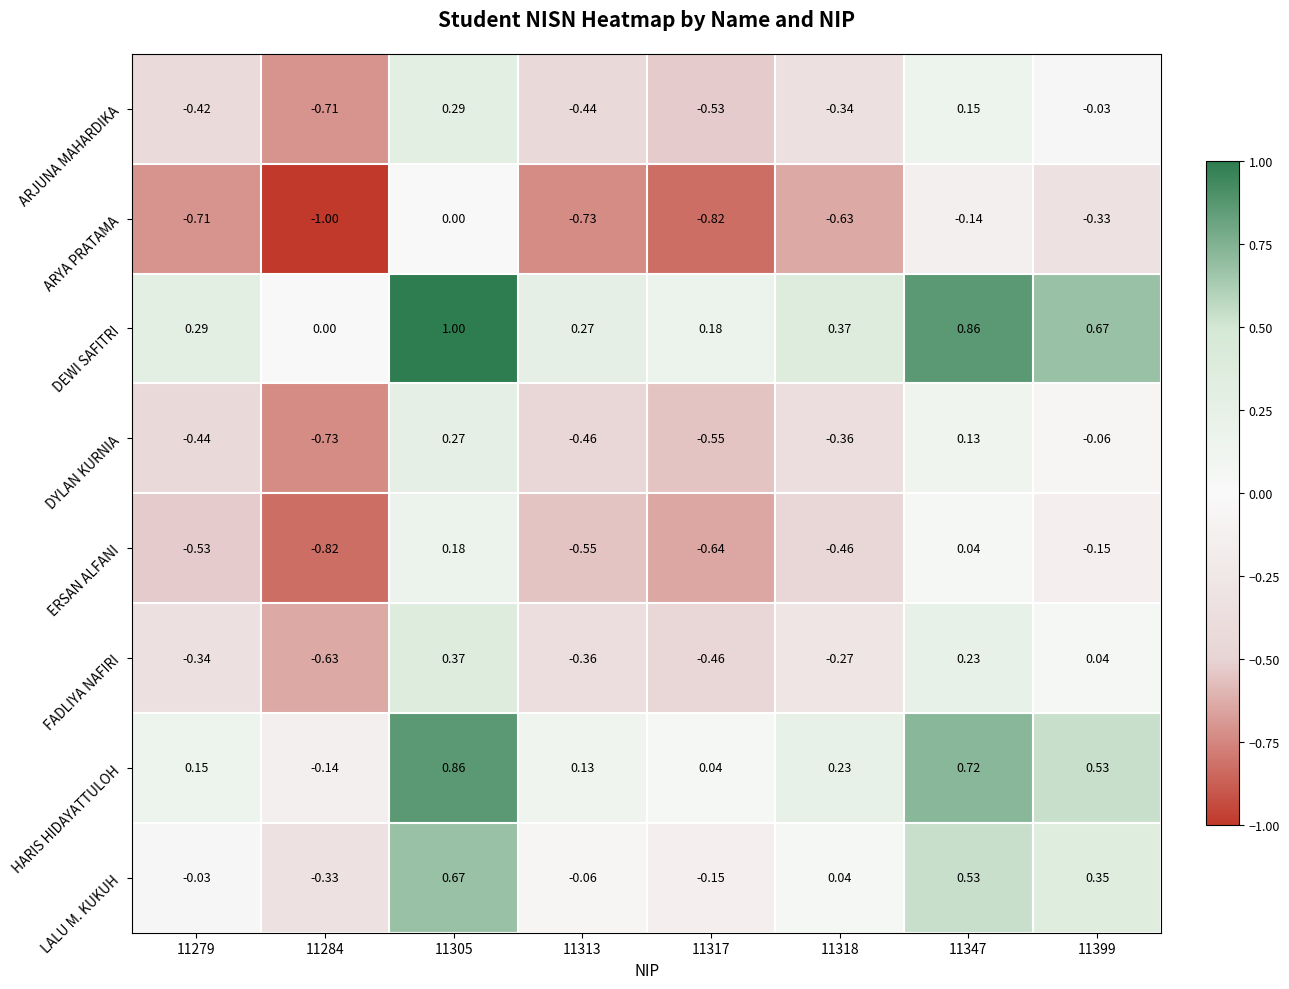

How many distinct data groups are displayed?

8